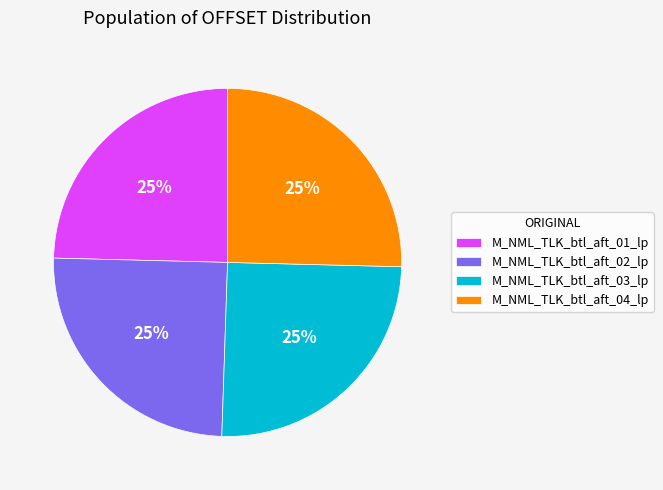

What is the ratio of the value at M_NML_TLK_btl_aft_04_lp to the value at M_NML_TLK_btl_aft_01_lp?

1.0